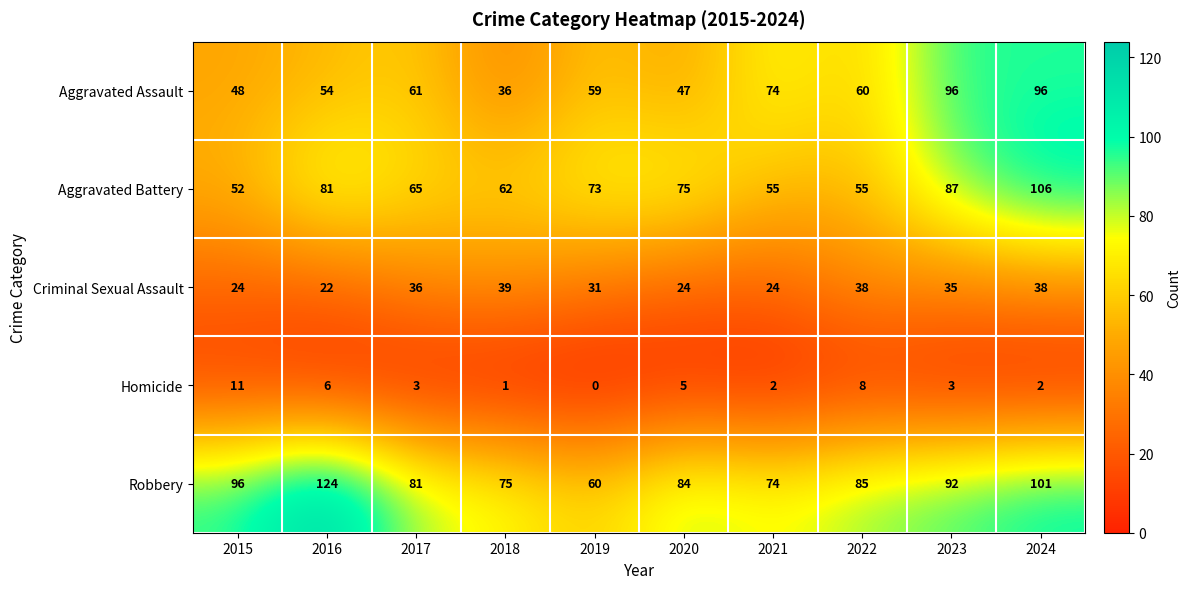

Where is Aggravated Battery nearest to the value 79?

2016